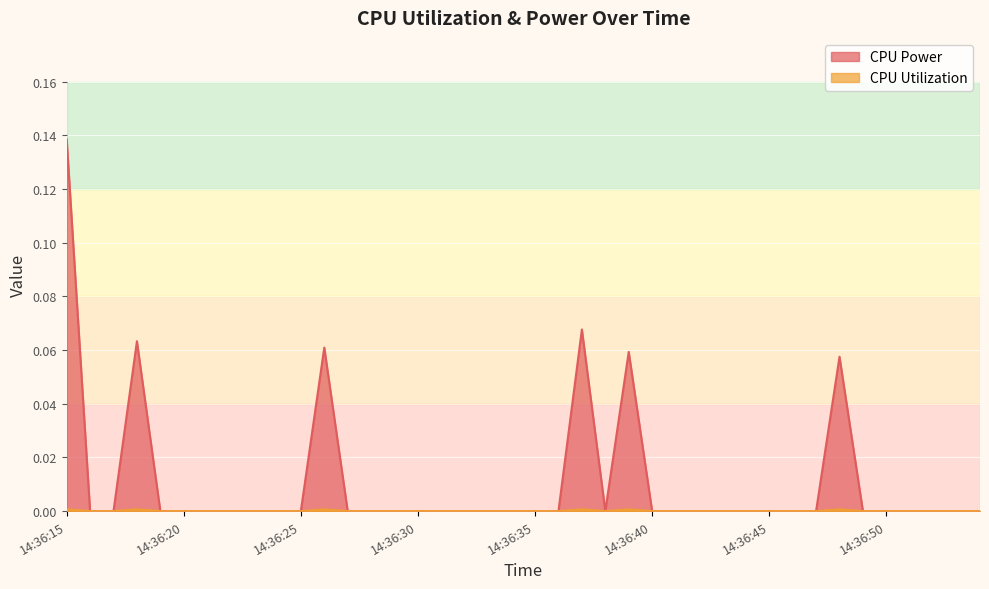

At which label does CPU Utilization reach its minimum?

14:36:16